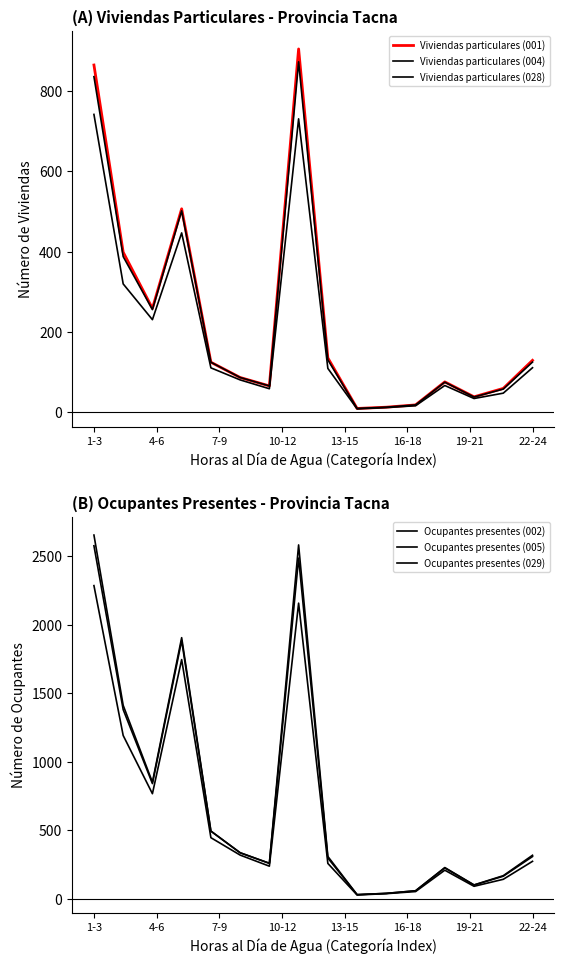

What is the average value of the Ocupantes presentes (002) series?

735.3